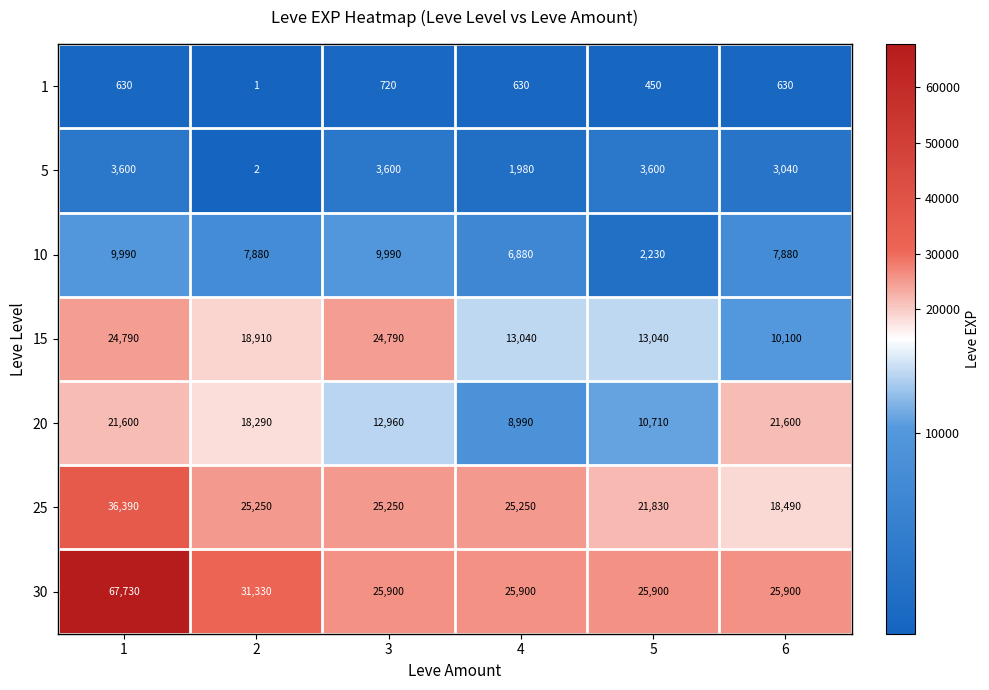

Read the 10 value at 5, to the nearest 10.

2230